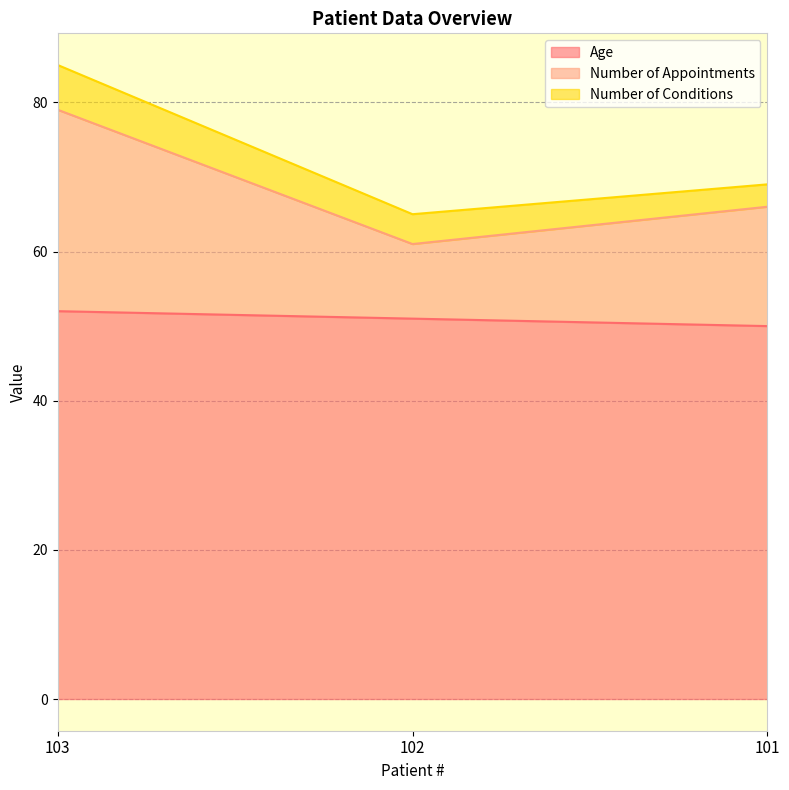

What is the value of the Age point at the 1st from the left?

52